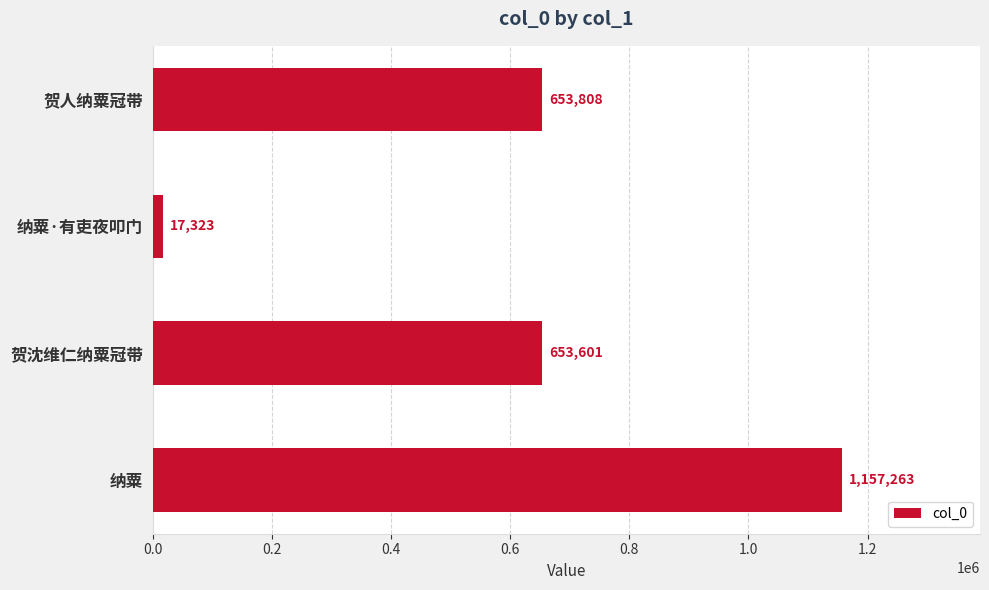

The value at 贺人纳粟冠带 is 653808. True or false?

True